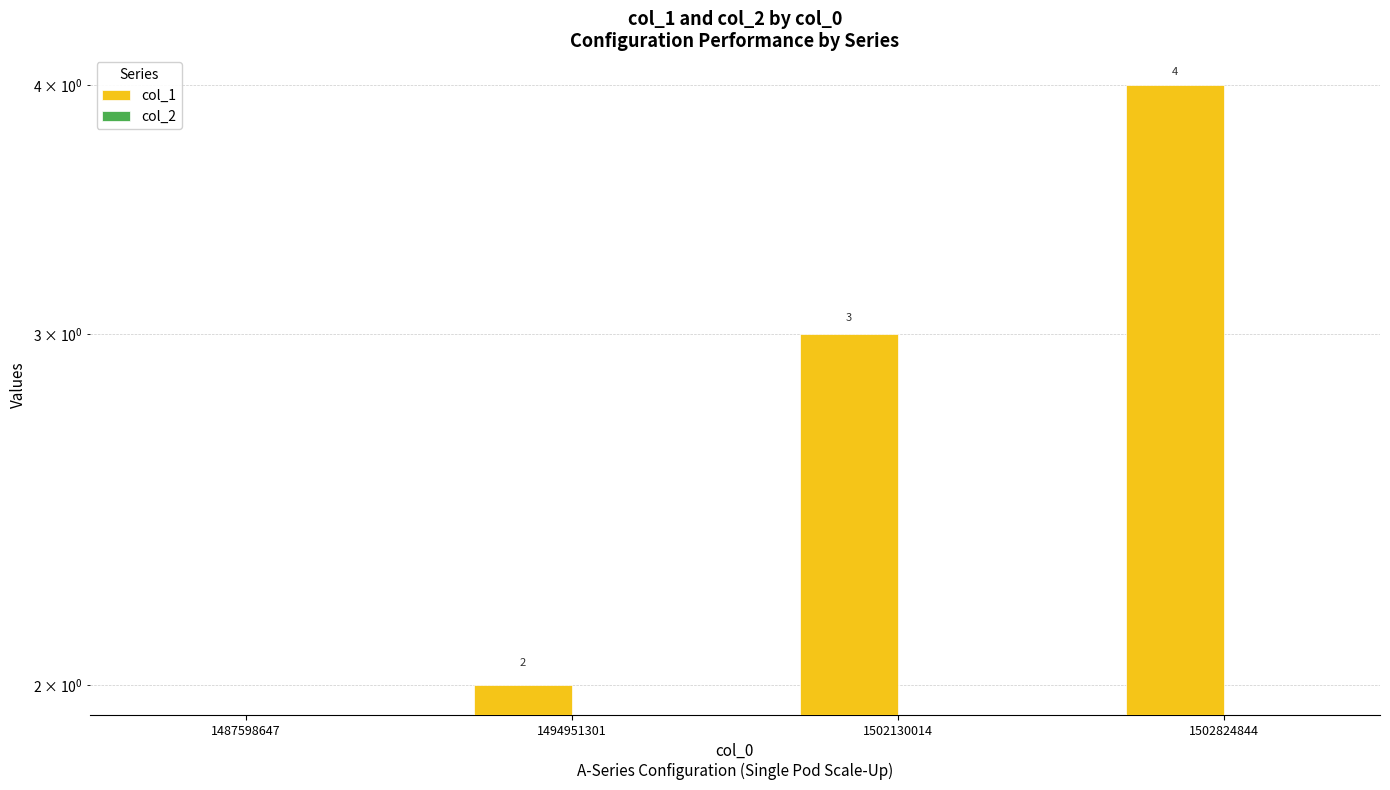

Is the value of col_1 at 1494951301 greater than the value of col_2 at 1502130014?

Yes